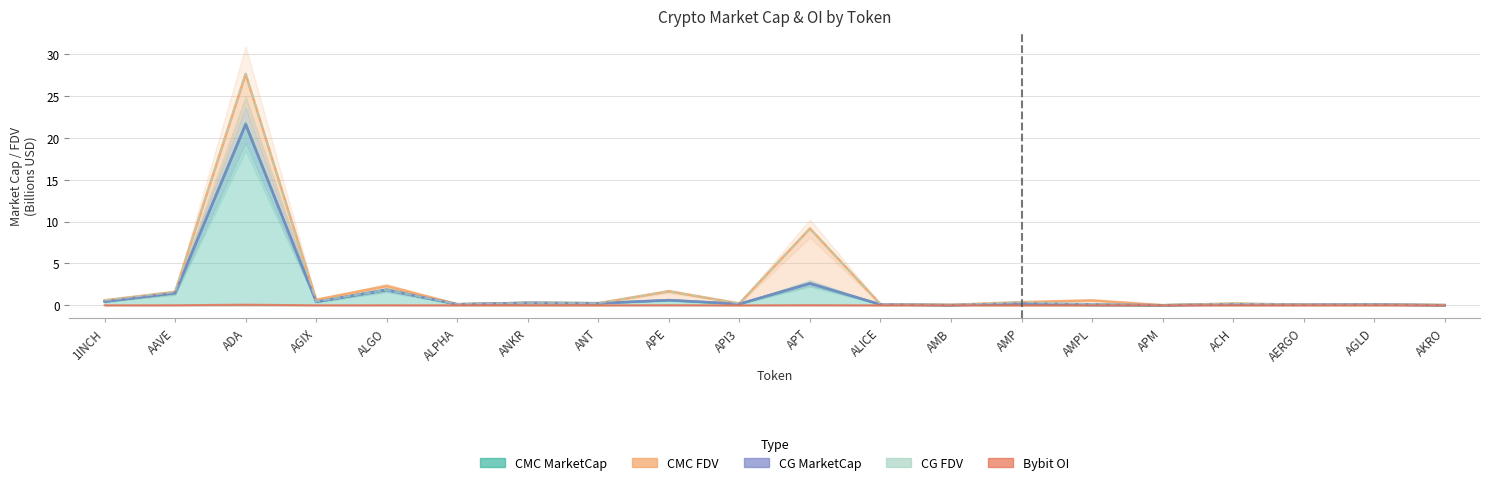

What is the spread (max minus min) of values at AMP?

0.2